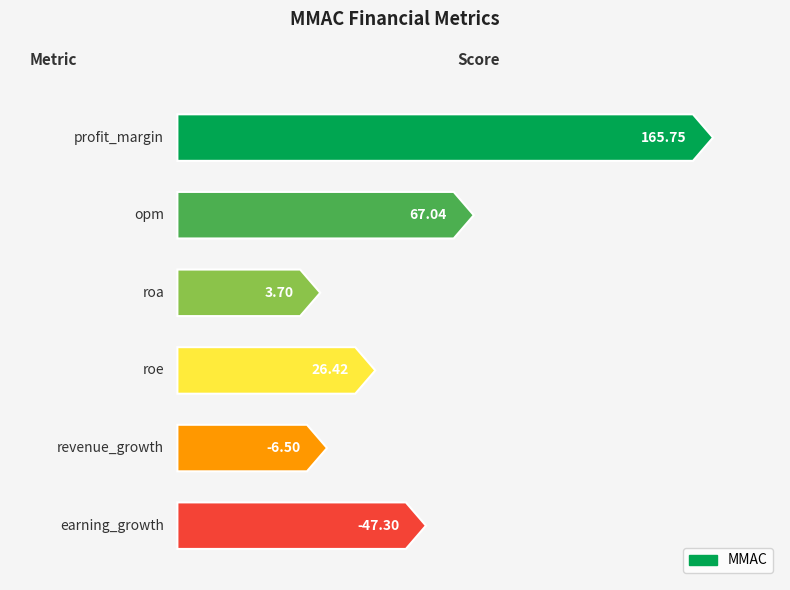

What is the maximum value shown in the chart?

165.8